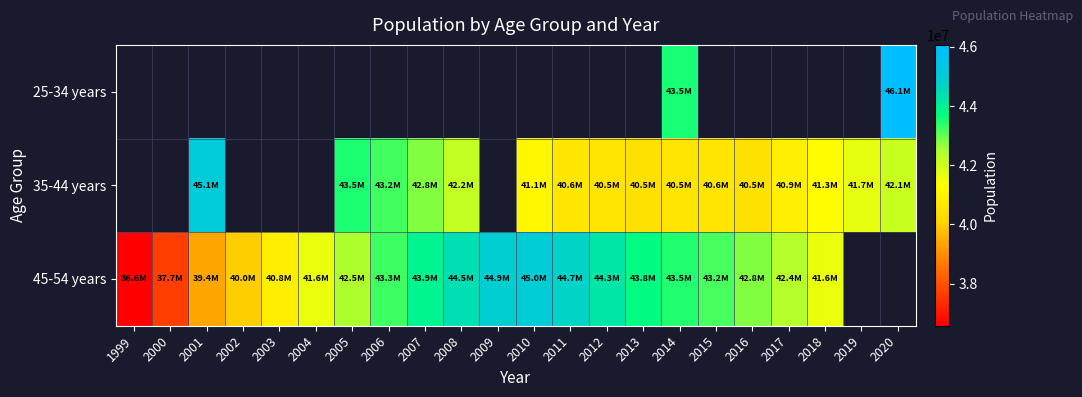

Is it true that 25-34 years equals 76853982.7 at 2014?

False